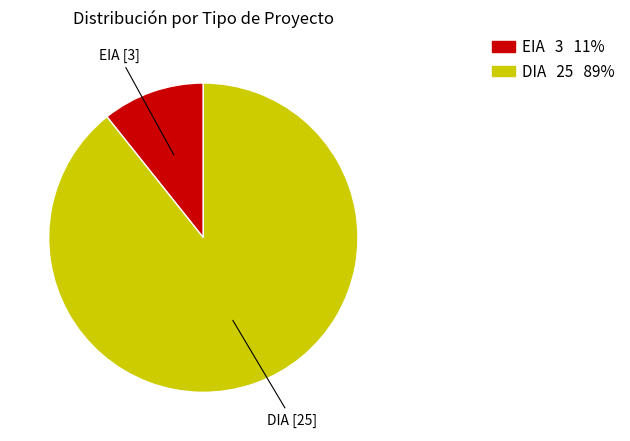

Approximately how many times larger is the value at DIA compared to EIA?

8.3